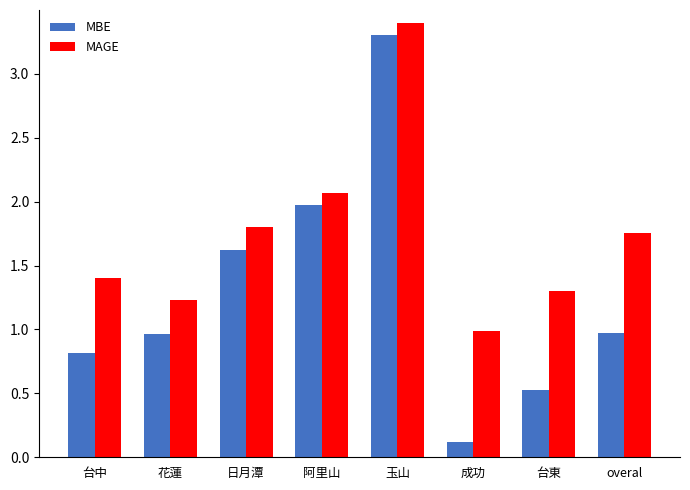

Is it true that MBE equals 1.0 at overal?

True